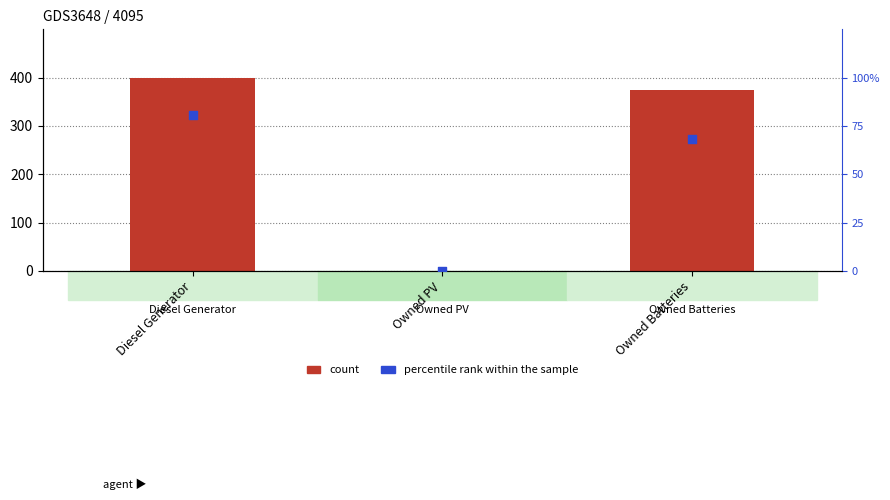

What are all the series names shown in the legend?

count, percentile rank within the sample